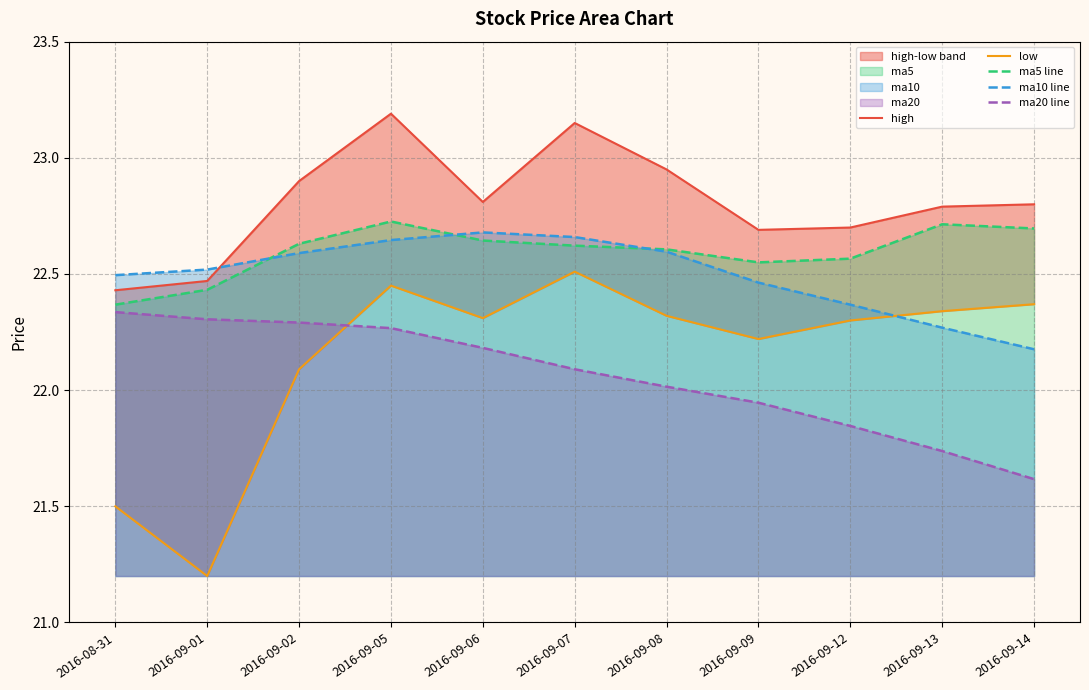

Reading left to right, list all the values displayed in this chart.

high: 2016-08-31=22.4	2016-09-01=22.5	2016-09-02=22.9	2016-09-05=23.2	2016-09-06=22.8	2016-09-07=23.1	2016-09-08=22.9	2016-09-09=22.7	2016-09-12=22.7	2016-09-13=22.8	2016-09-14=22.8
low: 2016-08-31=21.5	2016-09-01=21.2	2016-09-02=22.1	2016-09-05=22.4	2016-09-06=22.3	2016-09-07=22.5	2016-09-08=22.3	2016-09-09=22.2	2016-09-12=22.3	2016-09-13=22.3	2016-09-14=22.4
ma5 line: 2016-08-31=22.4	2016-09-01=22.4	2016-09-02=22.6	2016-09-05=22.7	2016-09-06=22.6	2016-09-07=22.6	2016-09-08=22.6	2016-09-09=22.6	2016-09-12=22.6	2016-09-13=22.7	2016-09-14=22.7
ma10 line: 2016-08-31=22.5	2016-09-01=22.5	2016-09-02=22.6	2016-09-05=22.6	2016-09-06=22.7	2016-09-07=22.7	2016-09-08=22.6	2016-09-09=22.5	2016-09-12=22.4	2016-09-13=22.3	2016-09-14=22.2
ma20 line: 2016-08-31=22.3	2016-09-01=22.3	2016-09-02=22.3	2016-09-05=22.3	2016-09-06=22.2	2016-09-07=22.1	2016-09-08=22.0	2016-09-09=21.9	2016-09-12=21.8	2016-09-13=21.7	2016-09-14=21.6